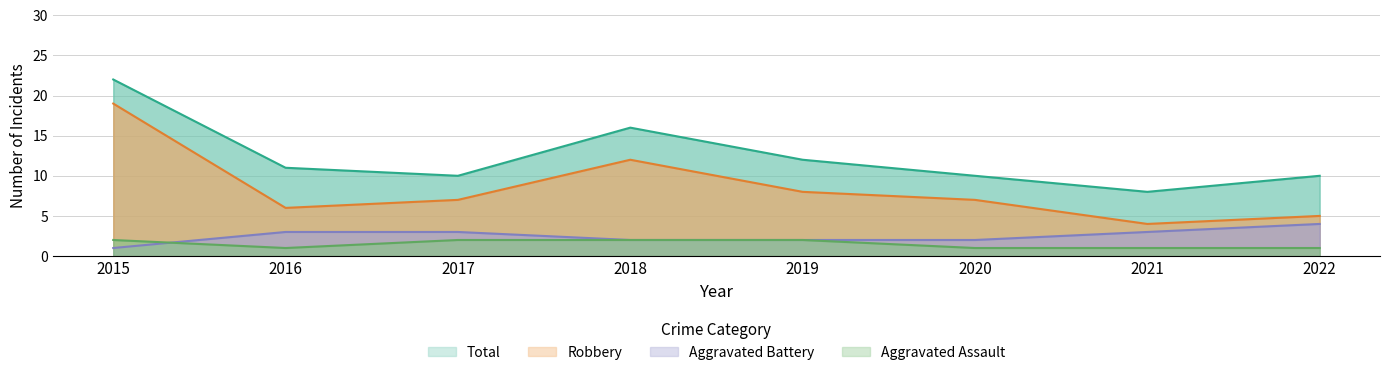

What is the highest value of the Aggravated Assault series?

2